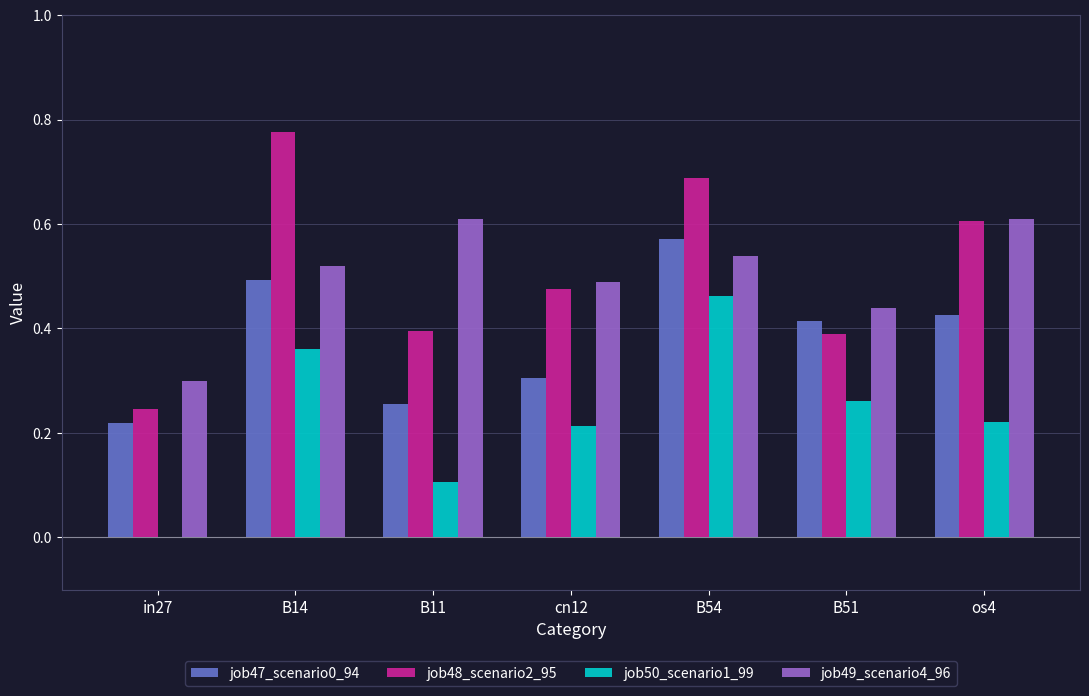

What is the total value across all series at B11?

1.4